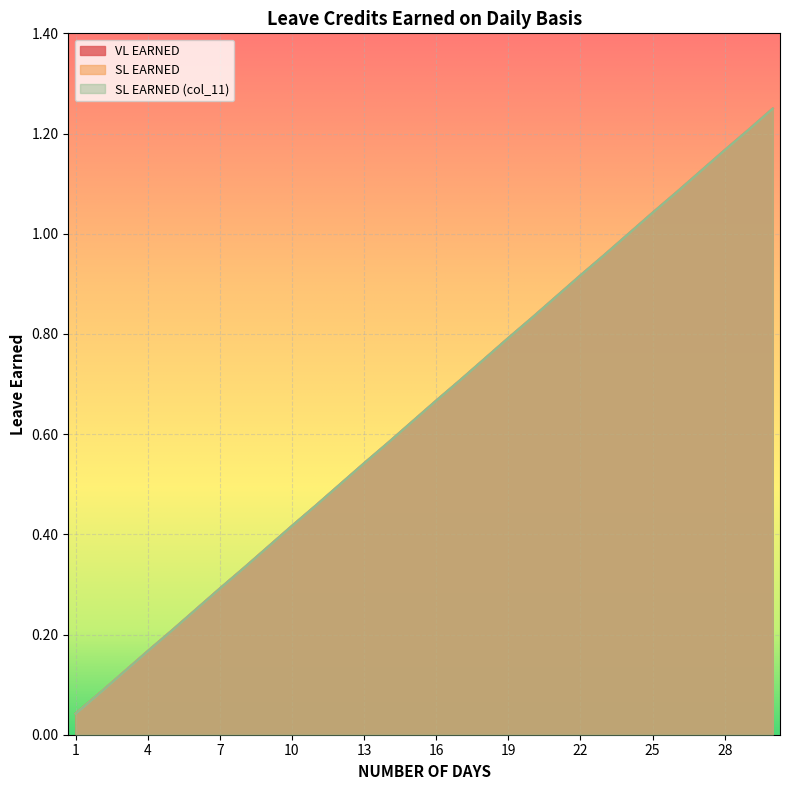

At which label does SL EARNED reach its minimum?

1